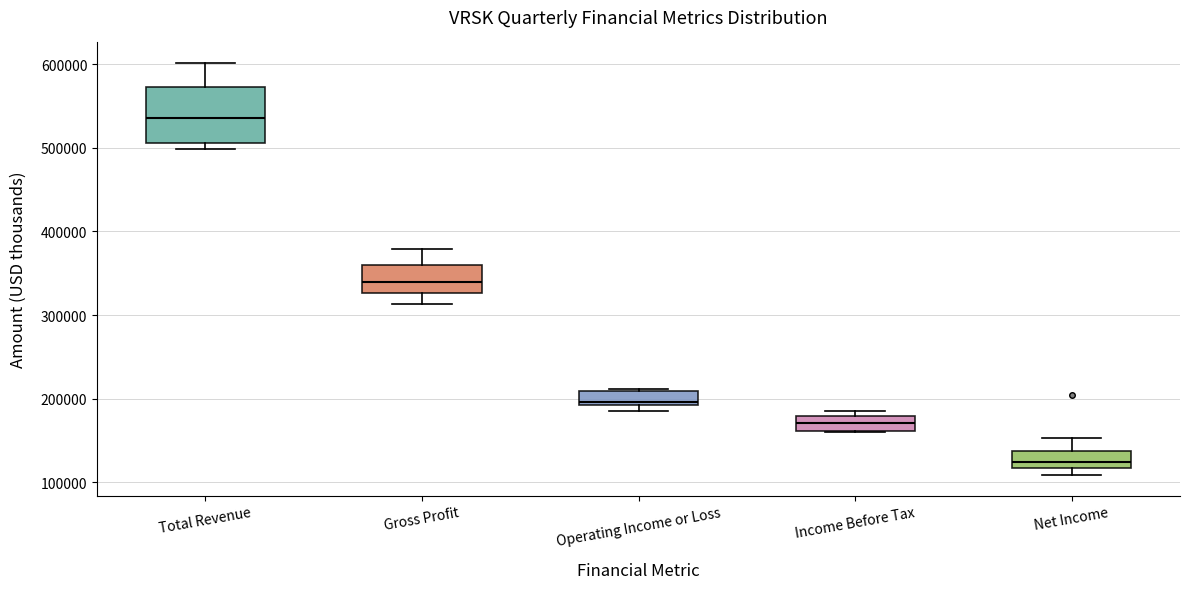

Reading left to right, read every box against the y-axis: the position of its median line, the range the box covers, and the ends of its whiskers. The values are not printed on the chart, so give them approximately, as read against the axis.

Total Revenue: median 540000, box 510000 to 570000, whiskers 500000 to 600000
Gross Profit: median 340000, box 330000 to 360000, whiskers 310000 to 380000
Operating Income or Loss: median 200000, box 190000 to 210000, whiskers 190000 (just below the box's lower edge) to 210000 (just above the box's upper edge)
Income Before Tax: median 170000, box 160000 to 180000, whiskers 160000 to 190000
Net Income: median 120000 (just above the box's lower edge), box 120000 to 140000, whiskers 110000 to 150000